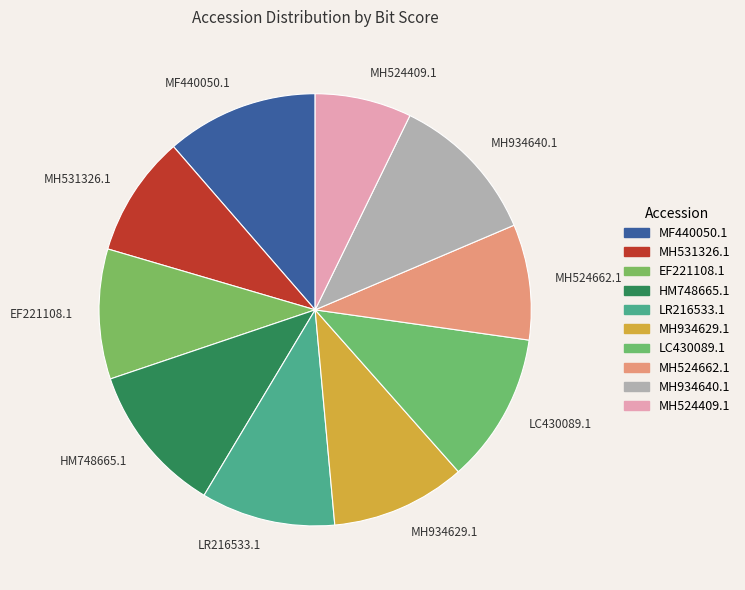

Combined, do MH524662.1 and LC430089.1 account for over 50%?

No